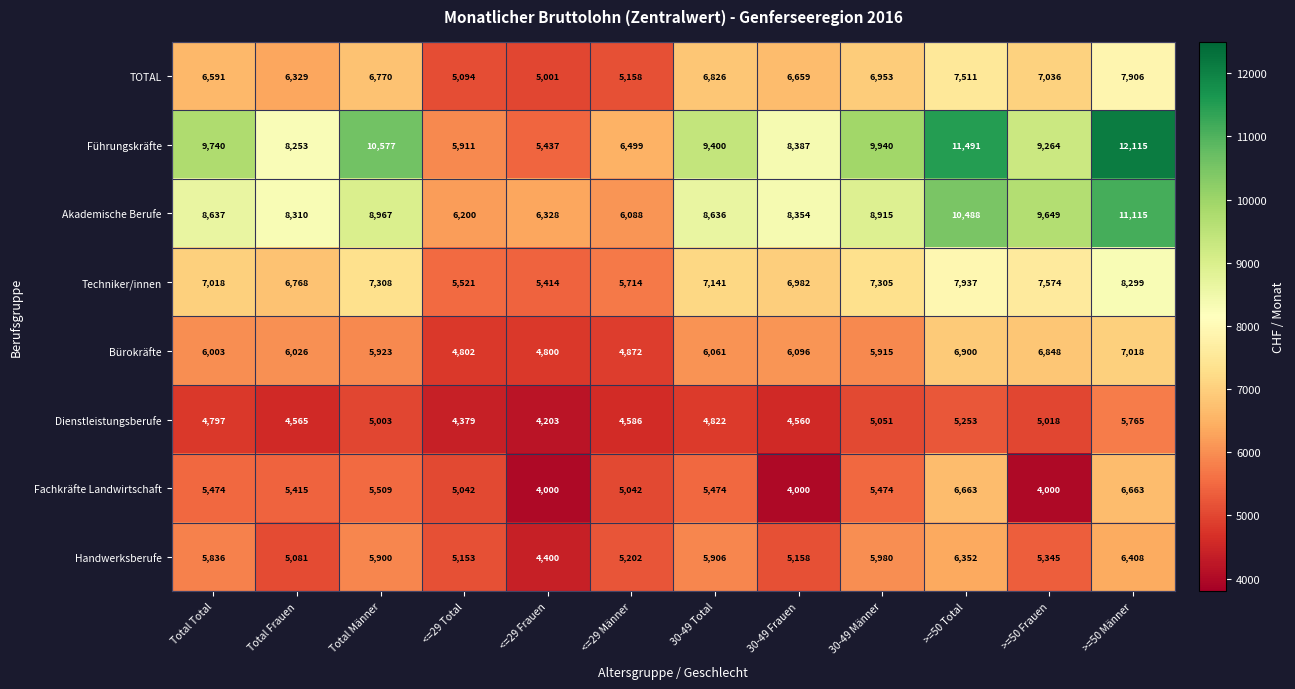

Where is Fachkräfte Landwirtschaft nearest to the value 5331?

Total Frauen